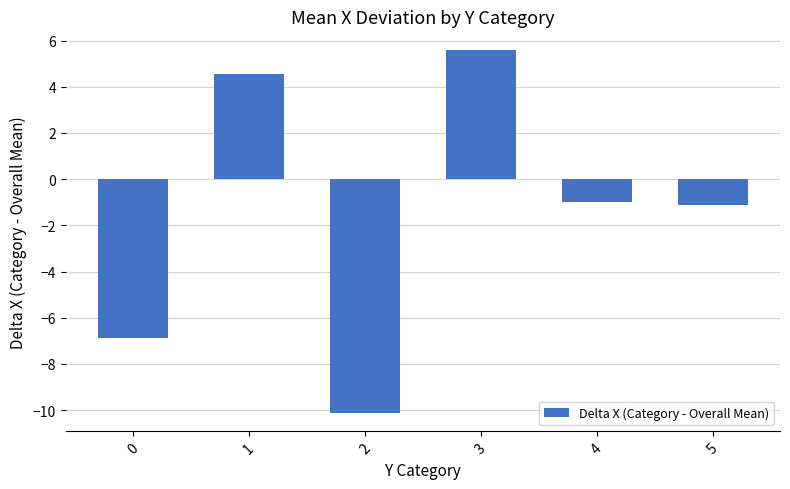

How many bars are there in total?

6